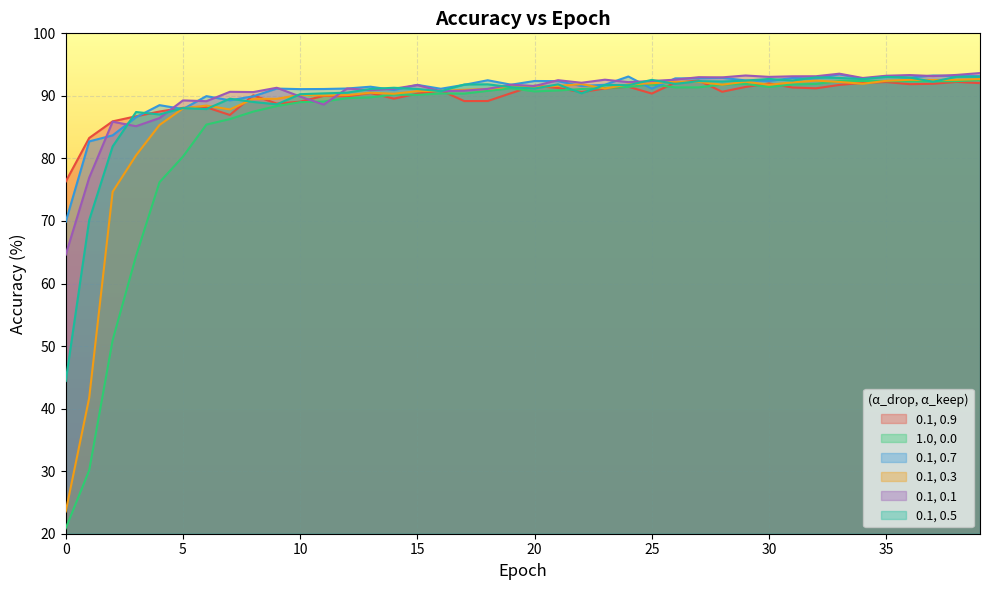

What is the maximum value for 1.0, 0.0?

92.5